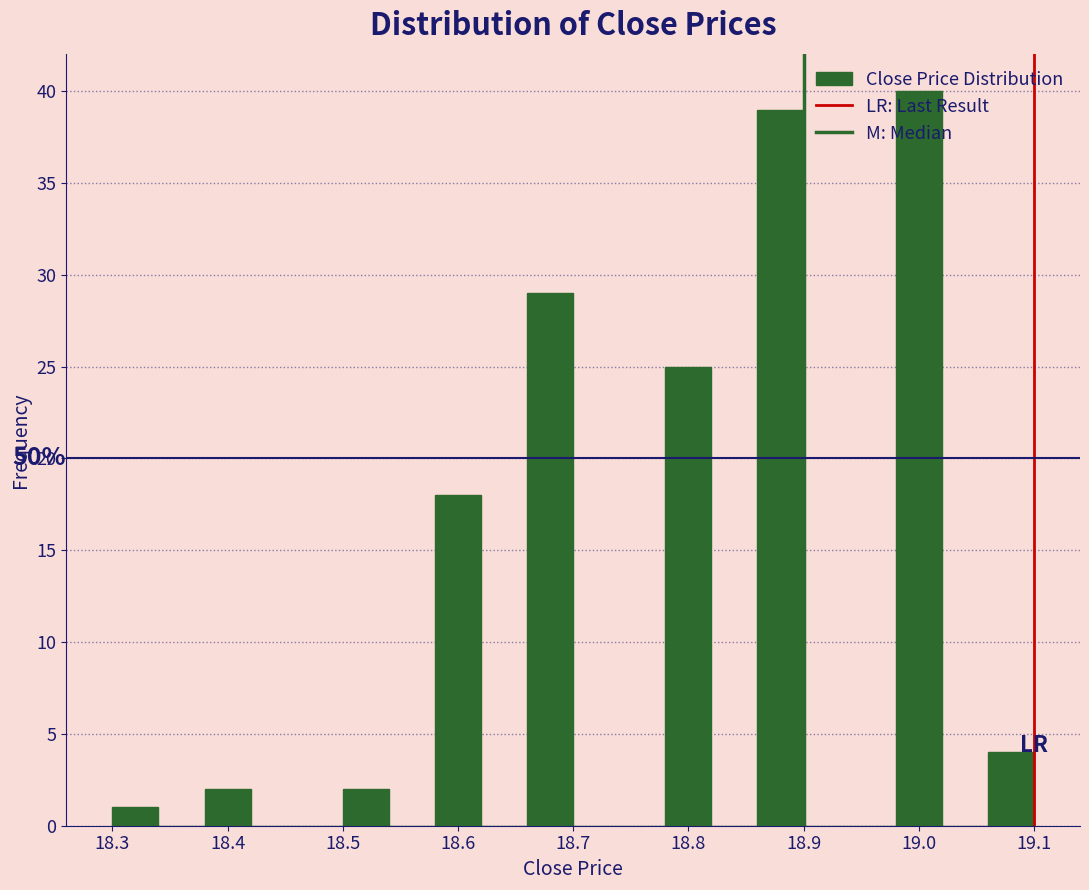

Which range on the x-axis has the tallest bar?

18.98 to 19.02